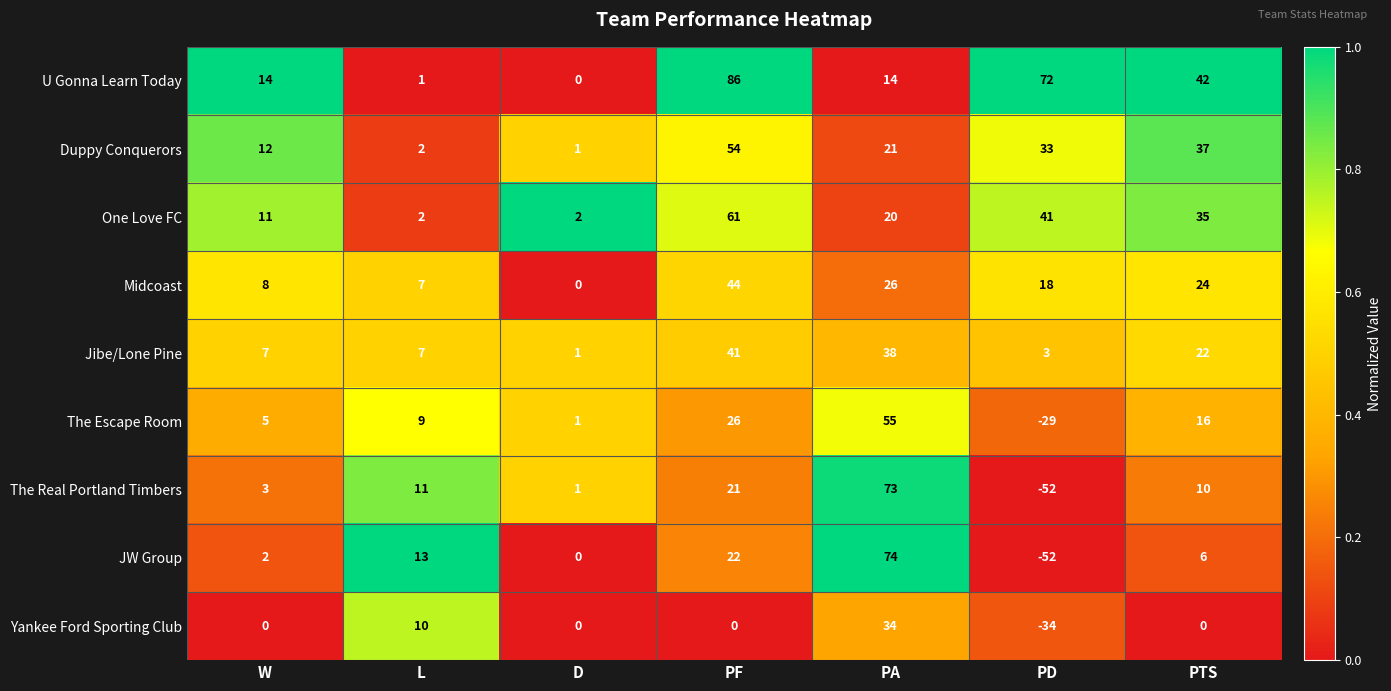

Which series has the largest total across all categories?

U Gonna Learn Today